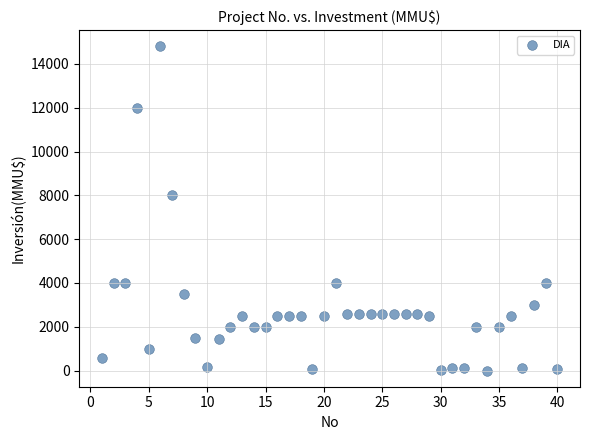

What Y value in the scatter plot is closest to 7400?

8000